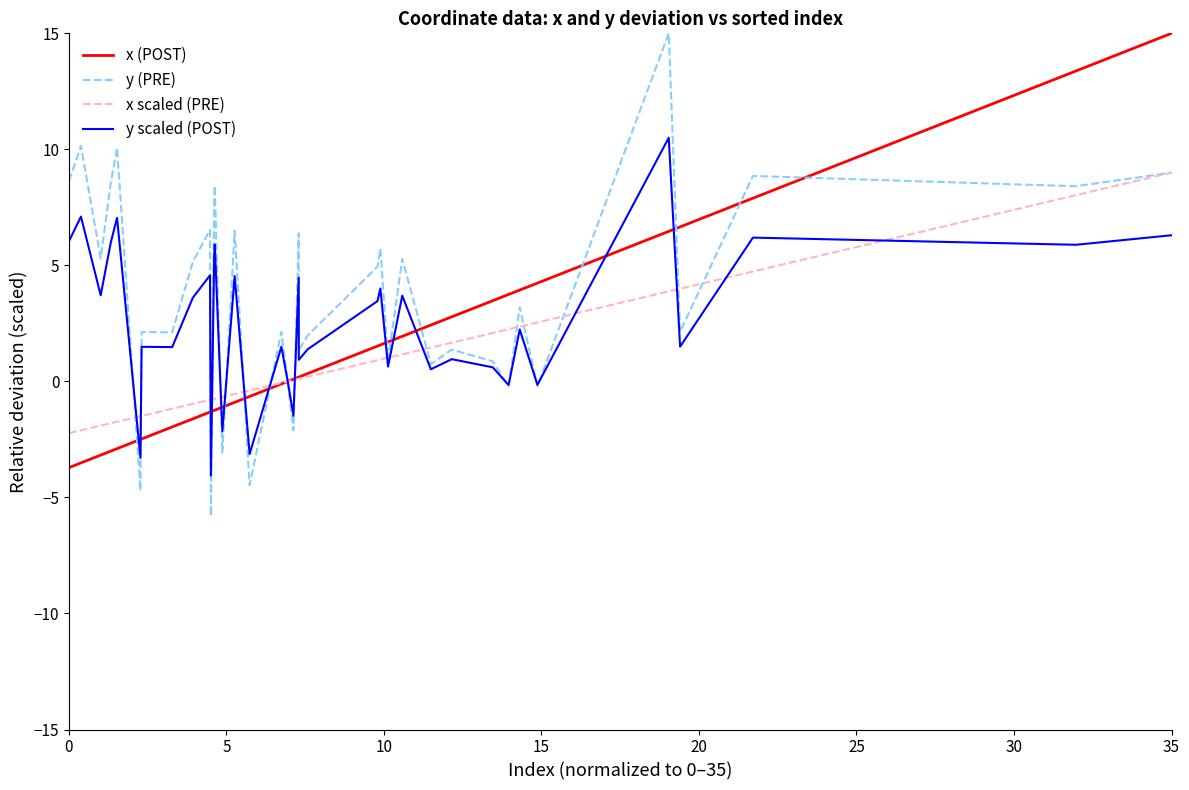

What is the maximum value shown in the chart?

15.0